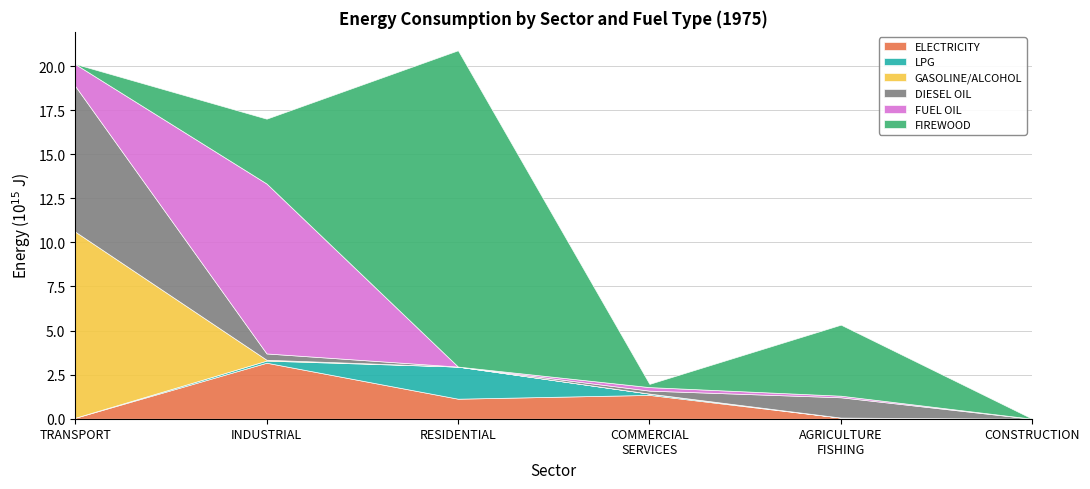

What is the highest value of the ELECTRICITY series?

3.2